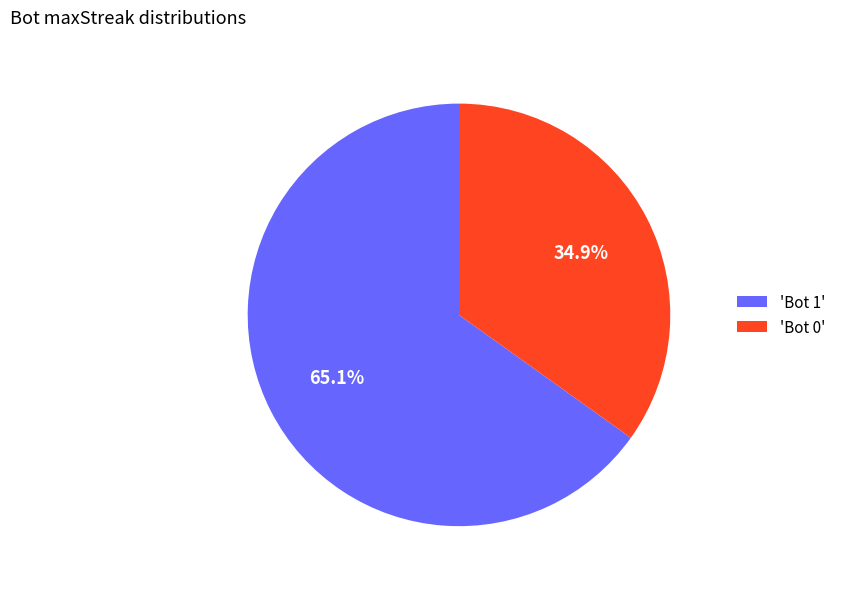

Do 'Bot 1' and 'Bot 0' together represent more than half of the pie?

Yes